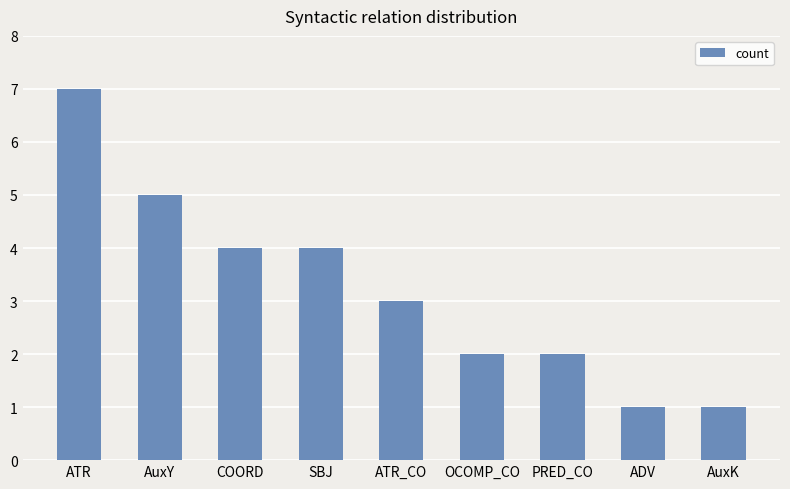

What is the minimum value shown in the chart?

1